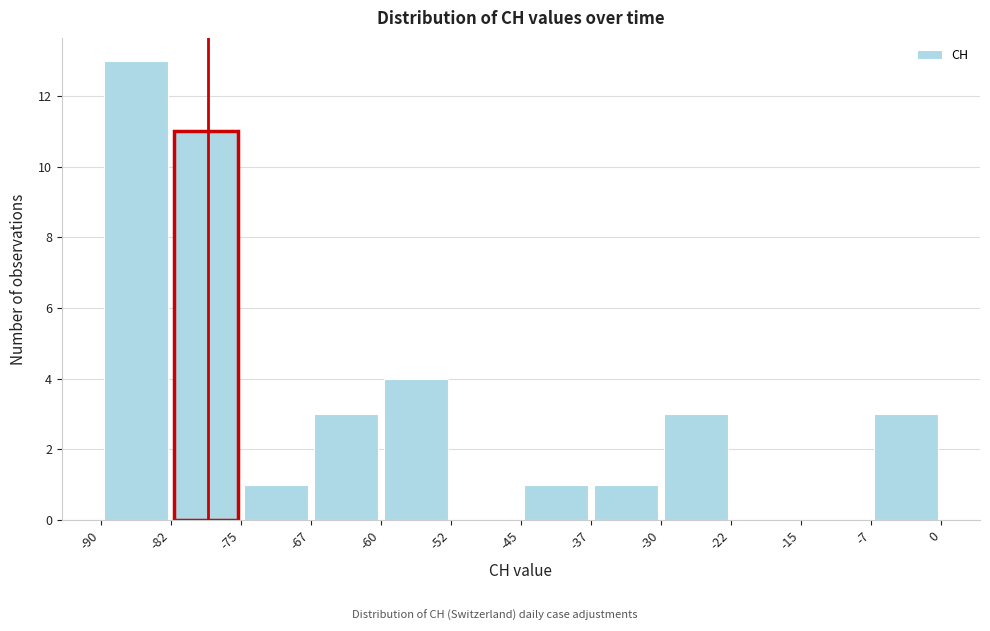

Reading left to right, list every bar in this chart as the range it spans on the x-axis followed by its height. The values are not printed on the chart, so give them approximately, as read against the axis.

-90 to -82: 13
-82 to -75: 11
-75 to -67: 1
-67 to -60: 3
-60 to -52: 4
-52 to -45: 0
-45 to -37: 1
-37 to -30: 1
-30 to -22: 3
-22 to -15: 0
-15 to -7: 0
-7 to 0: 3